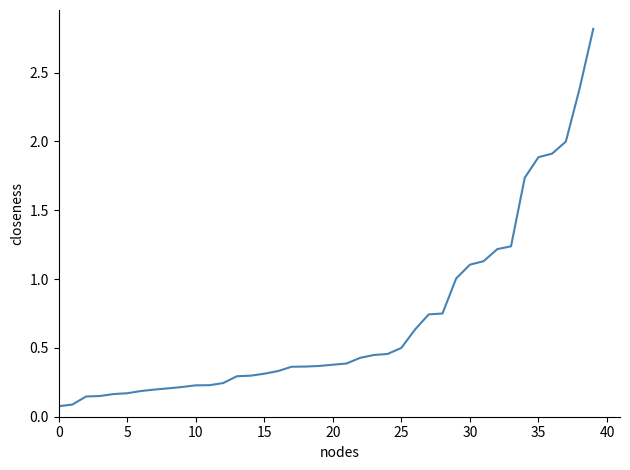

What is the difference between the second highest and second lowest values?

2.3